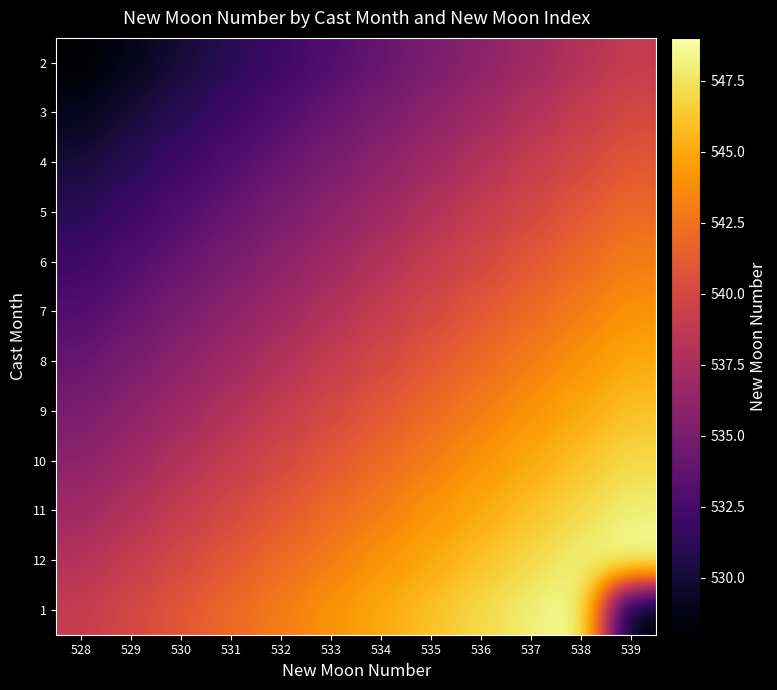

How many categories are shown in the chart?

12